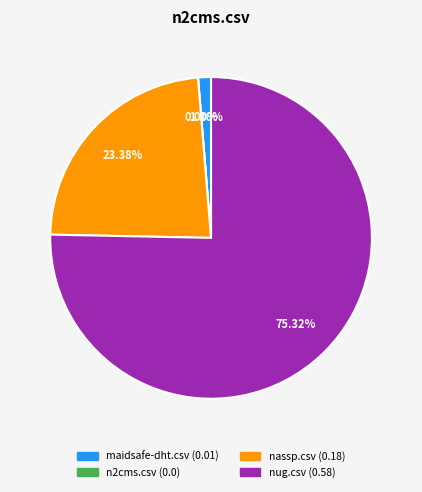

The n2cms.csv slice represents 1% of the pie. True or false?

False